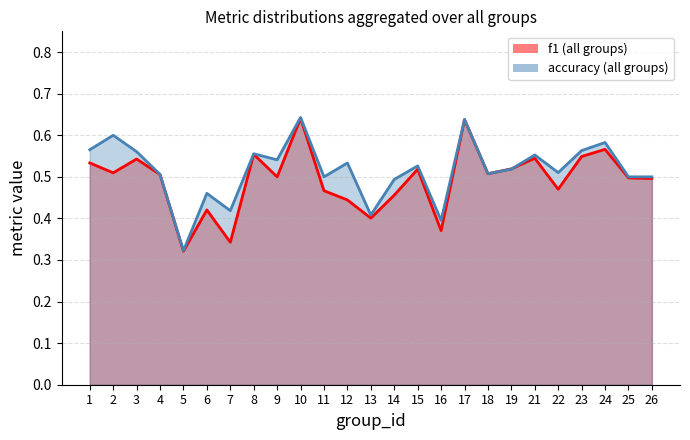

True or false: f1 has a value of 0.5 at 2.

True